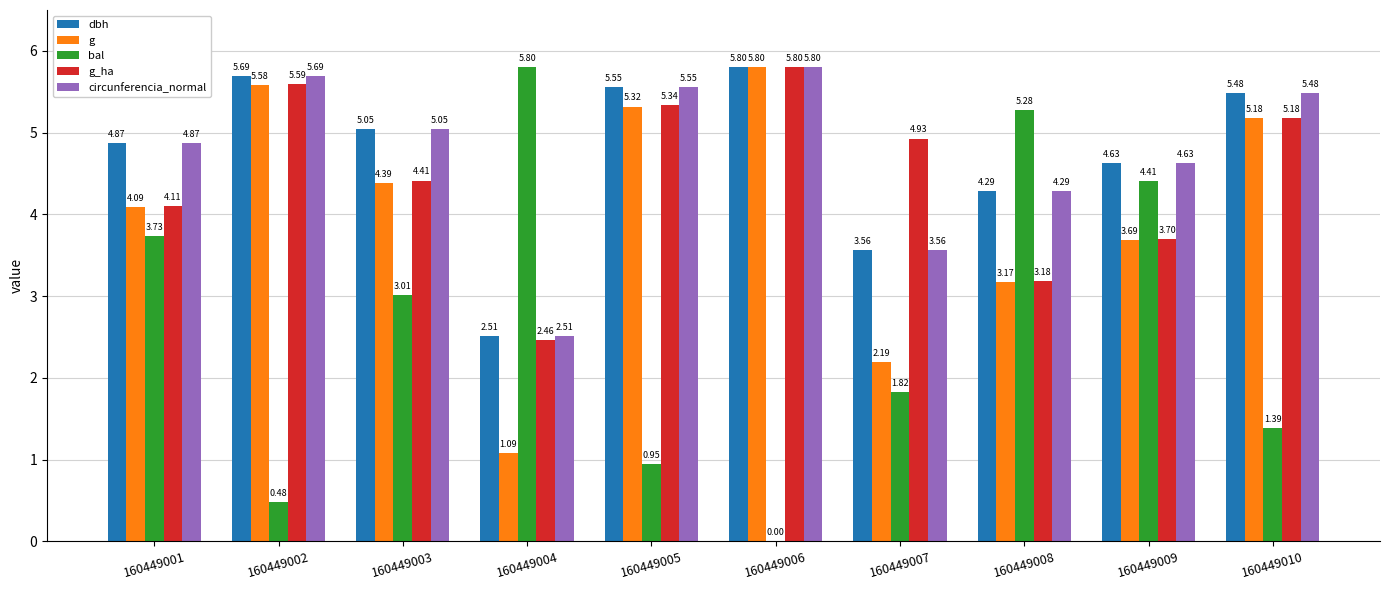

What is the sum of all g_ha values?

44.7